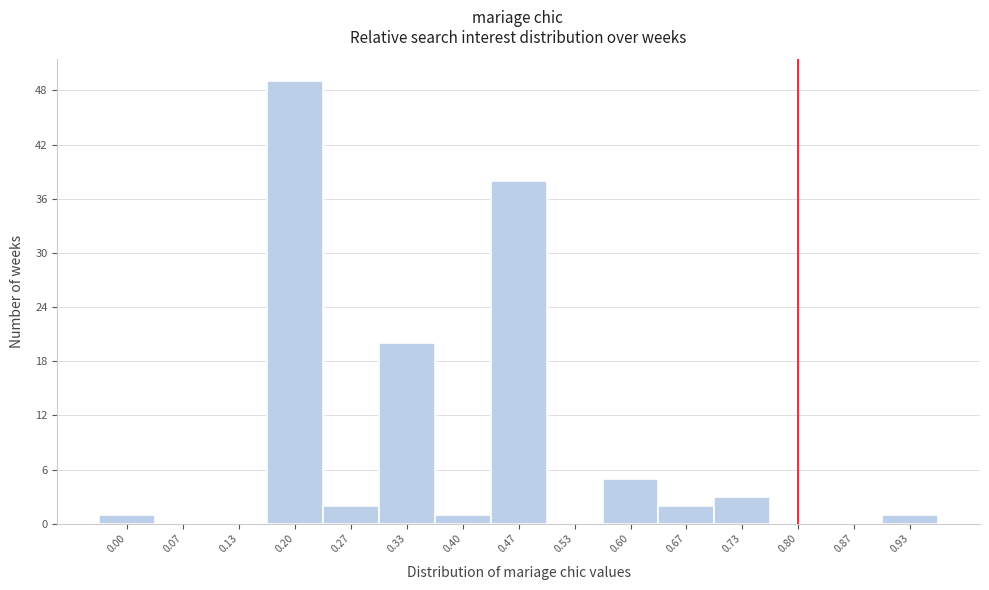

Reading left to right, extract all data points from this chart.

0.00=1	0.07=0	0.13=0	0.20=49	0.27=2	0.33=20	0.40=1	0.47=38	0.53=0	0.60=5	0.67=2	0.73=3	0.80=0	0.87=0	0.93=1